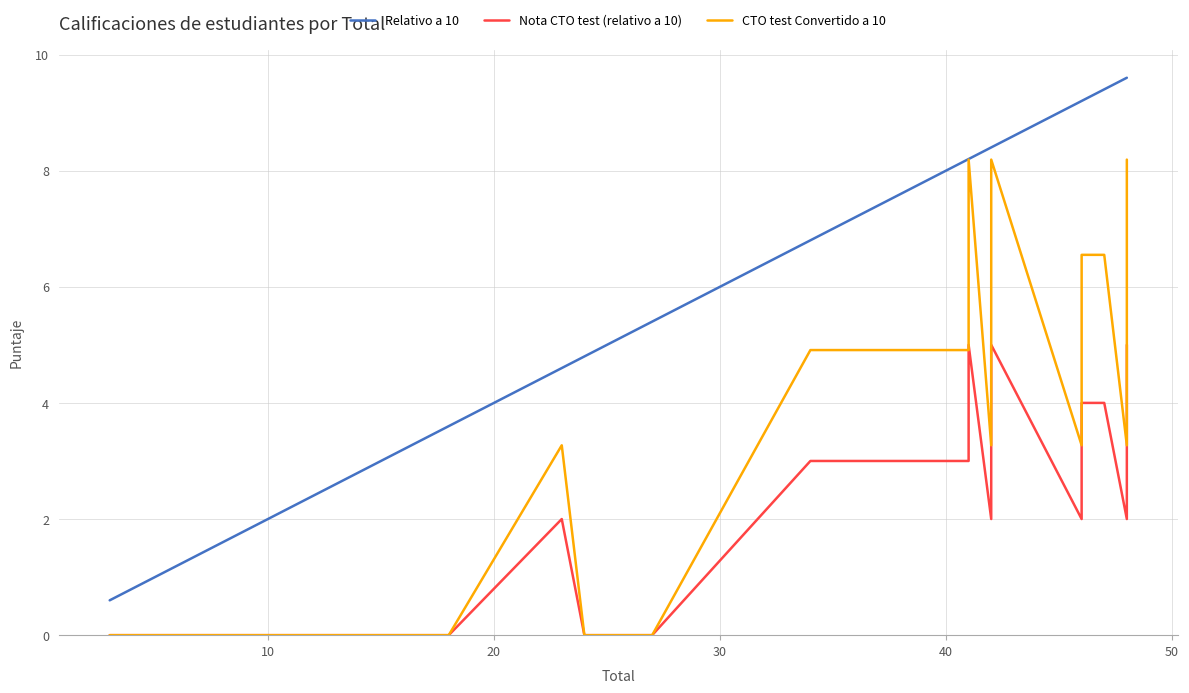

True or false: Relativo a 10 and CTO test Convertido a 10 cross at least once.

False